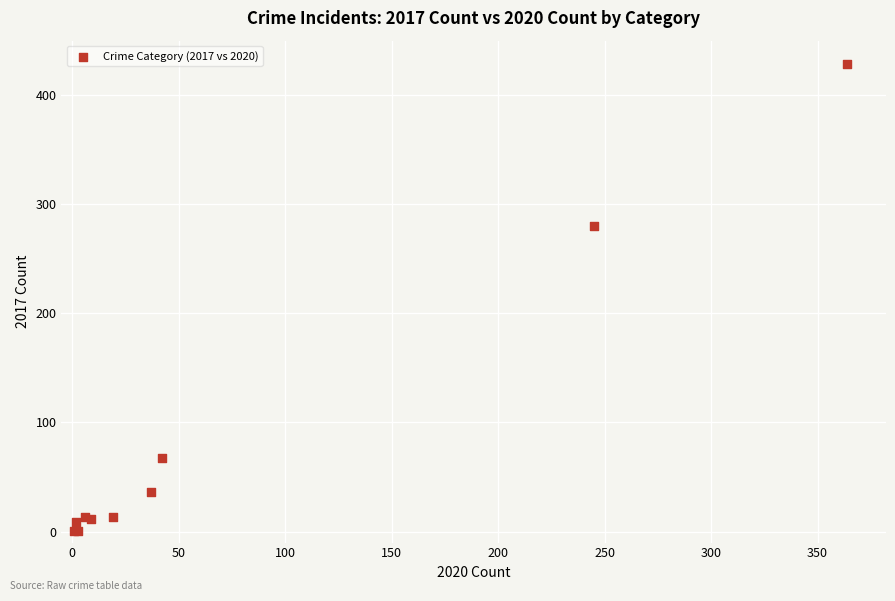

What Y value in the scatter plot is closest to 214?

280